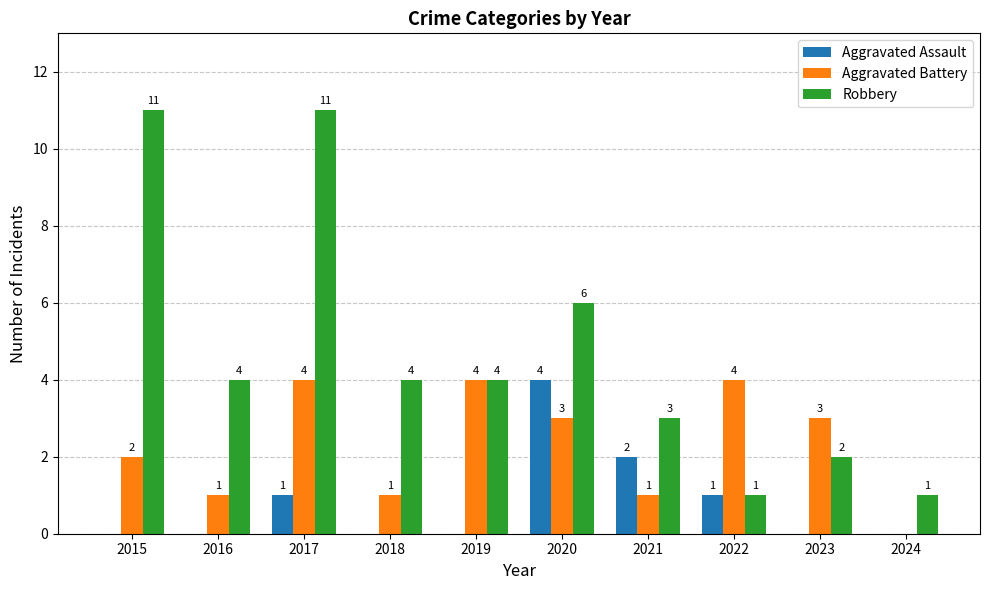

The value of Robbery at 2015 is 11. True or false?

True